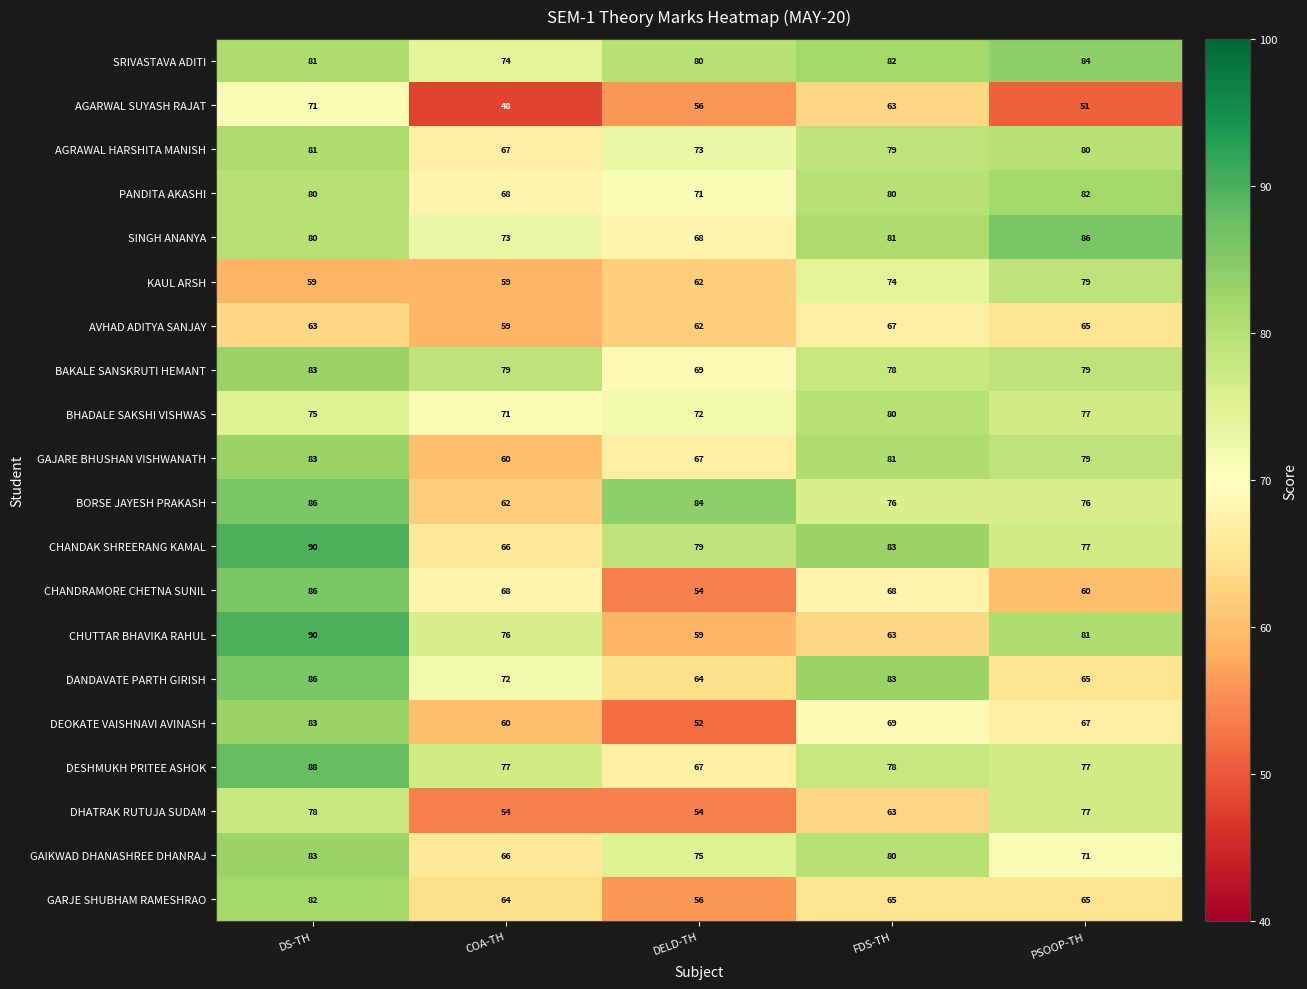

Where is DEOKATE VAISHNAVI AVINASH nearest to the value 67?

PSOOP-TH